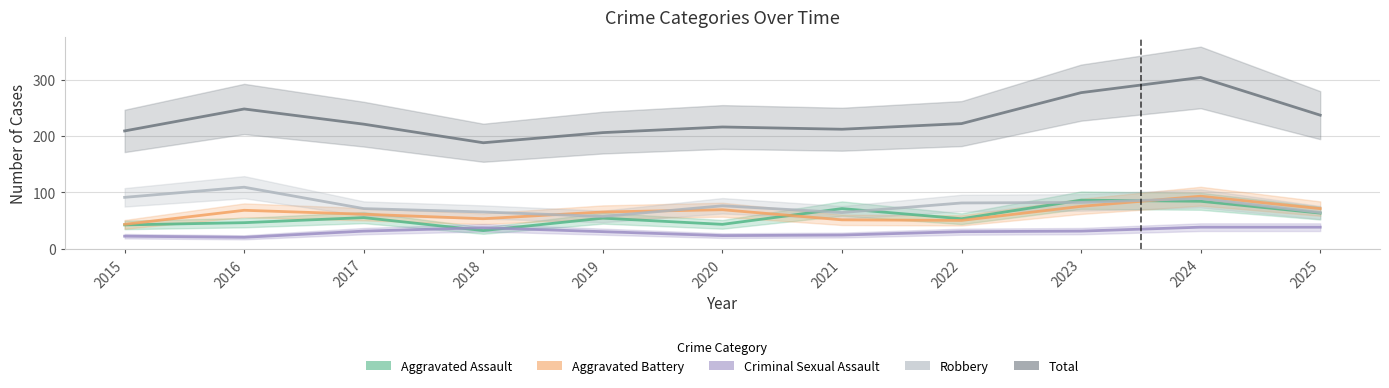

Is this an area chart (filled region under the line)?

No